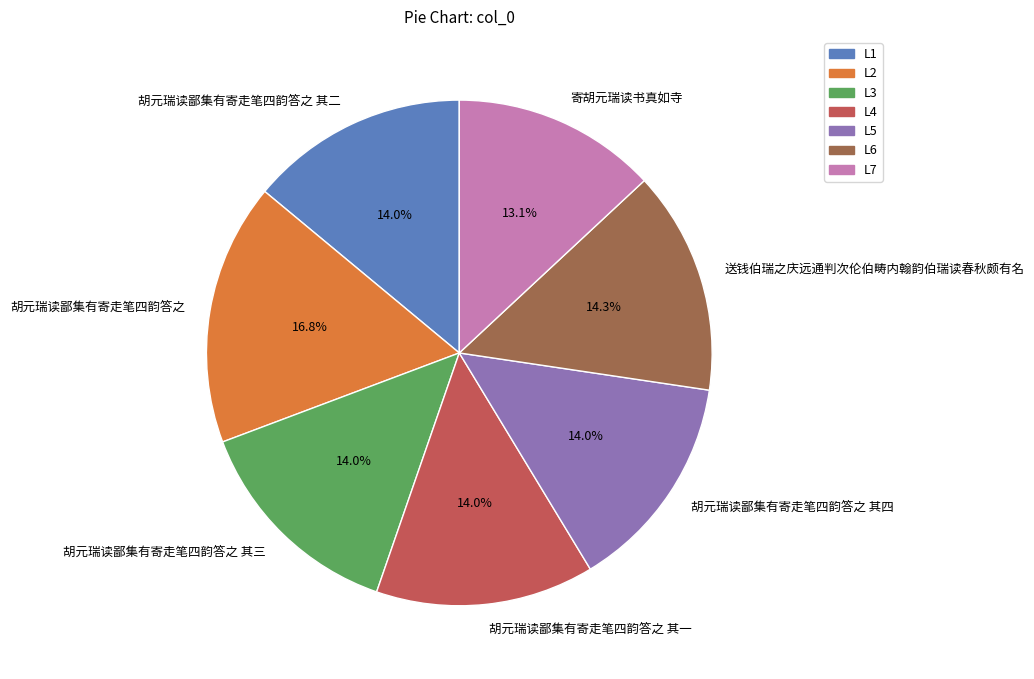

Which category has the smallest portion of the pie?

寄胡元瑞读书真如寺